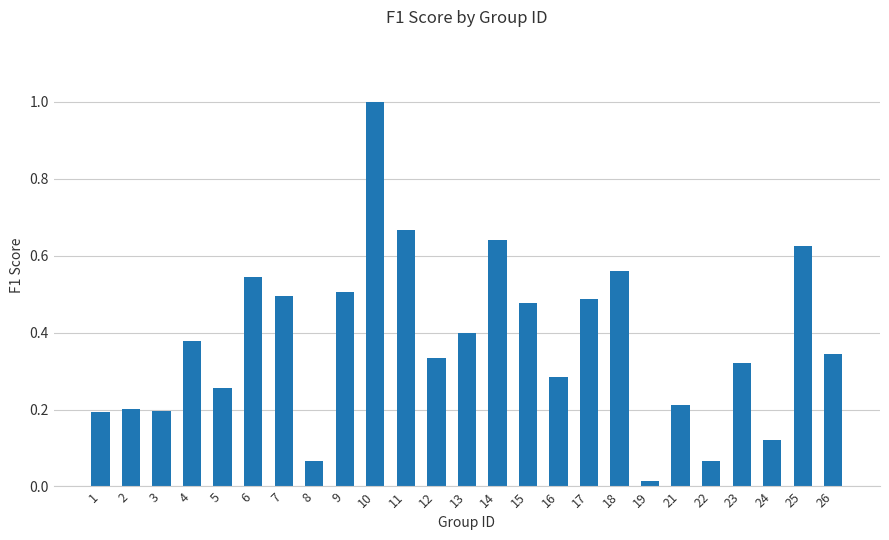

Between 12 and 22, which is larger?

12